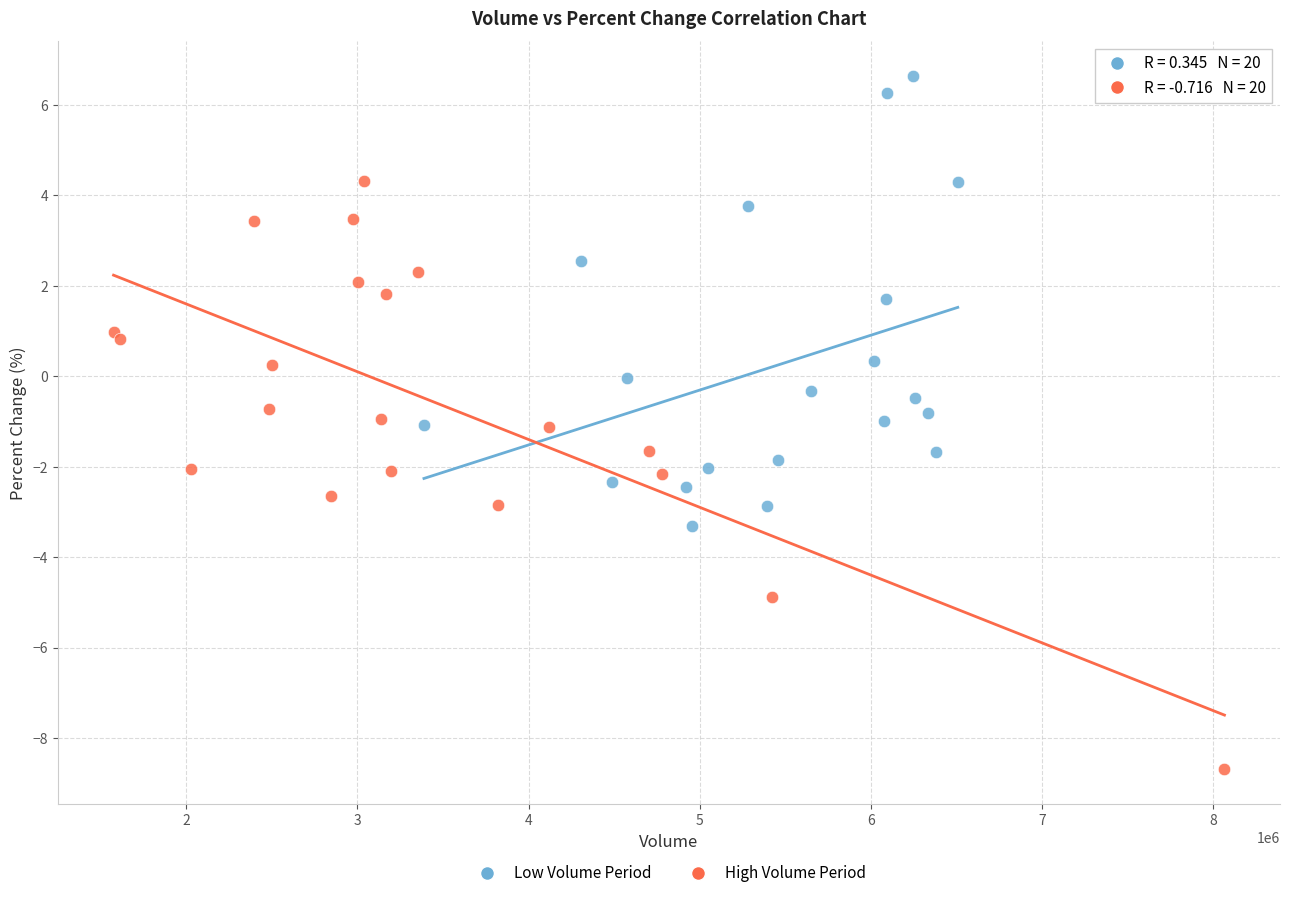

Which series reaches the minimum Y coordinate?

High Volume Period